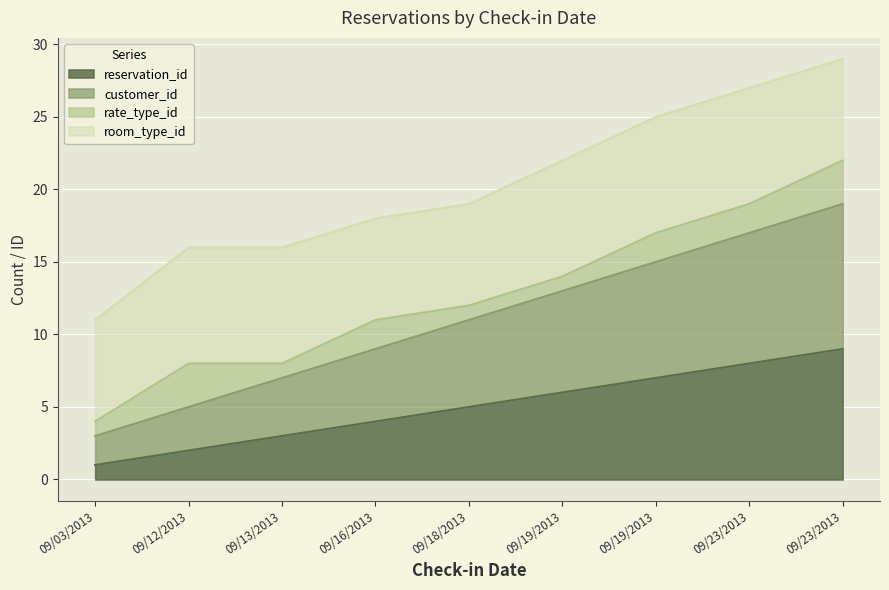

How many data points in reservation_id are less than 5?

4